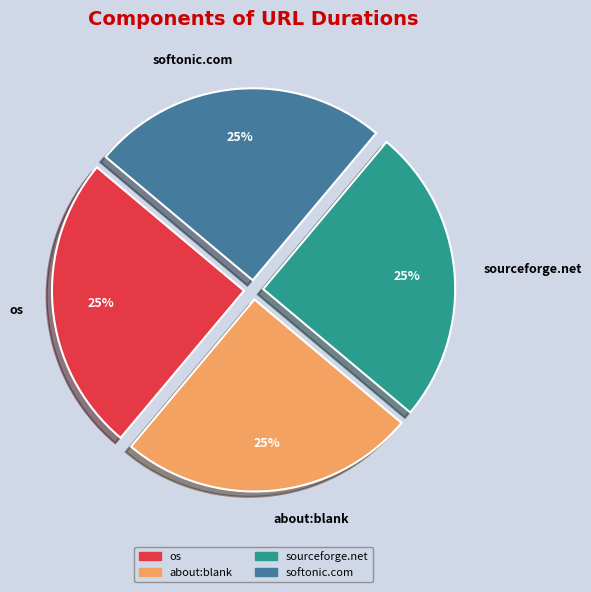

What percentage is the os slice, to the nearest percent?

25%